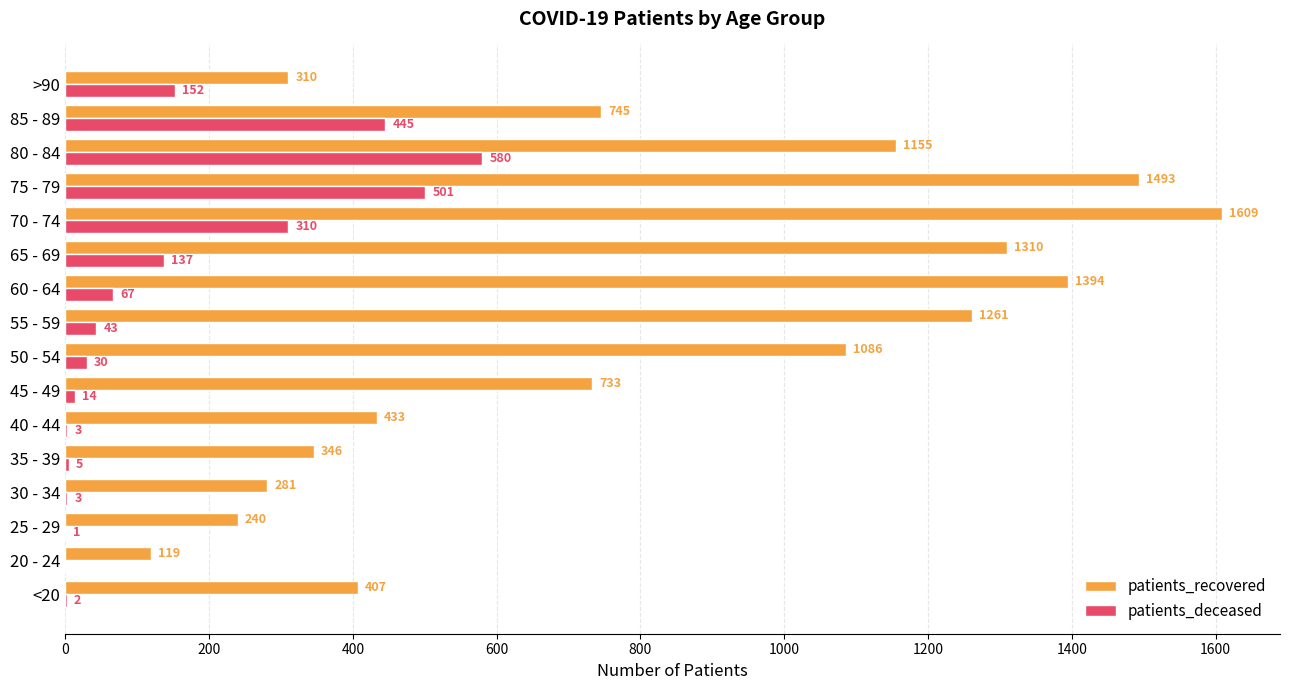

True or false: patients_recovered has a value of 333 at 60 - 64.

False